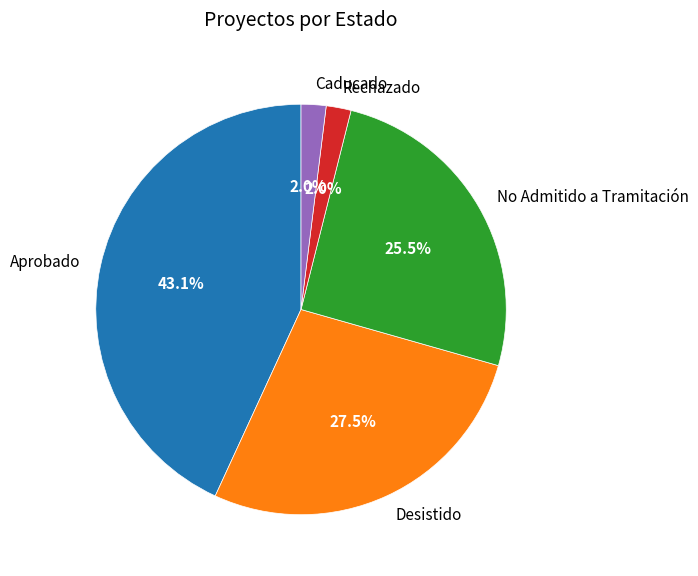

How much of the chart is everything except Rechazado?

98.0%